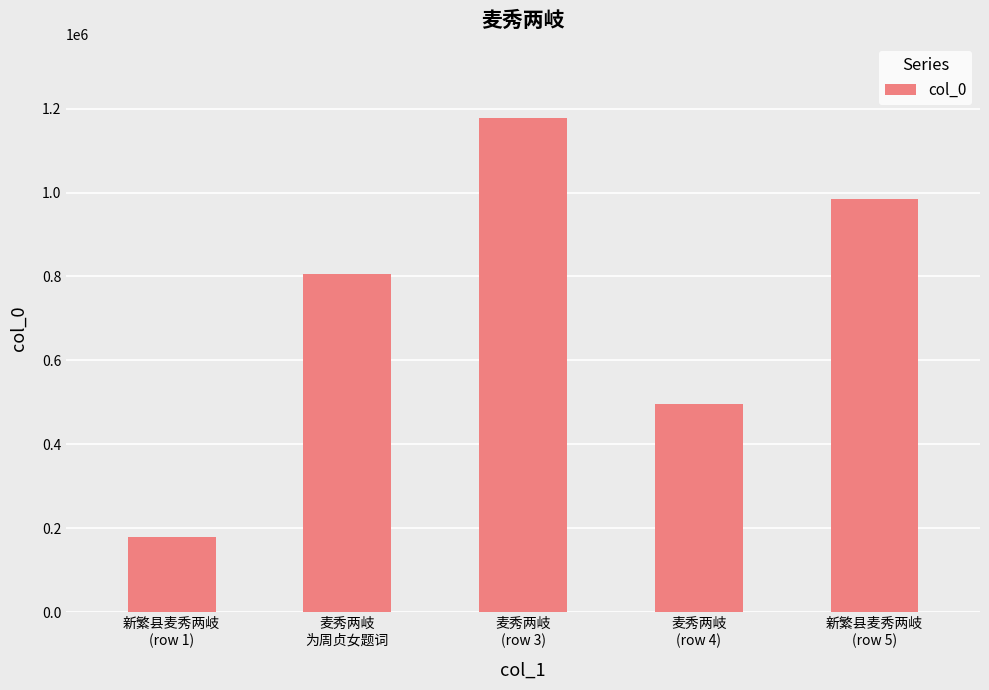

Rank the categories by value from highest to lowest.

麦秀两岐
(row 3), 新繁县麦秀两岐
(row 5), 麦秀两岐
为周贞女题词, 麦秀两岐
(row 4), 新繁县麦秀两岐
(row 1)